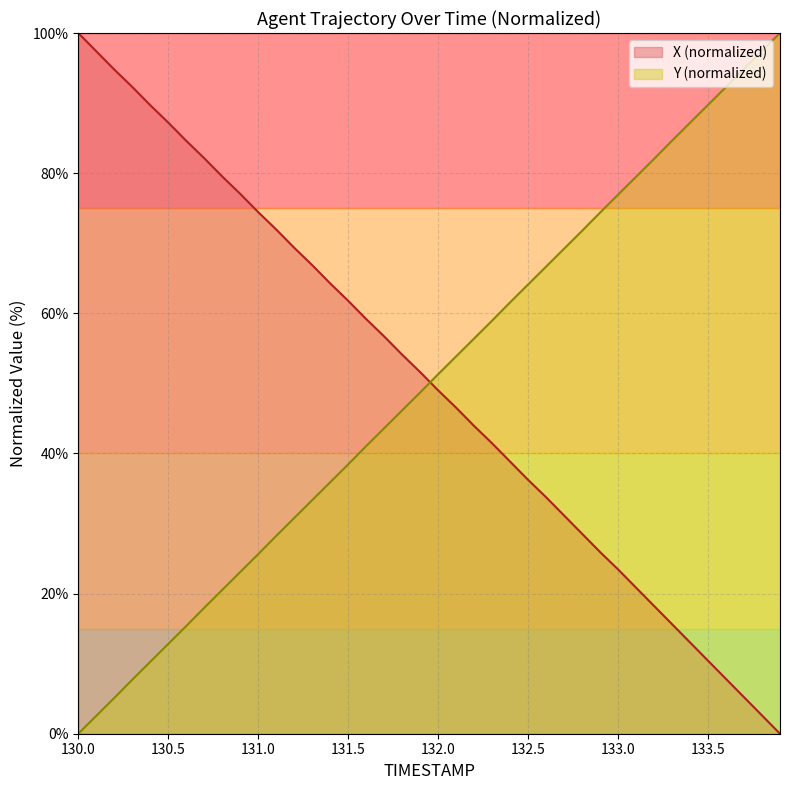

What is the difference between the Y values at 133.6 and 132.1?

38.4